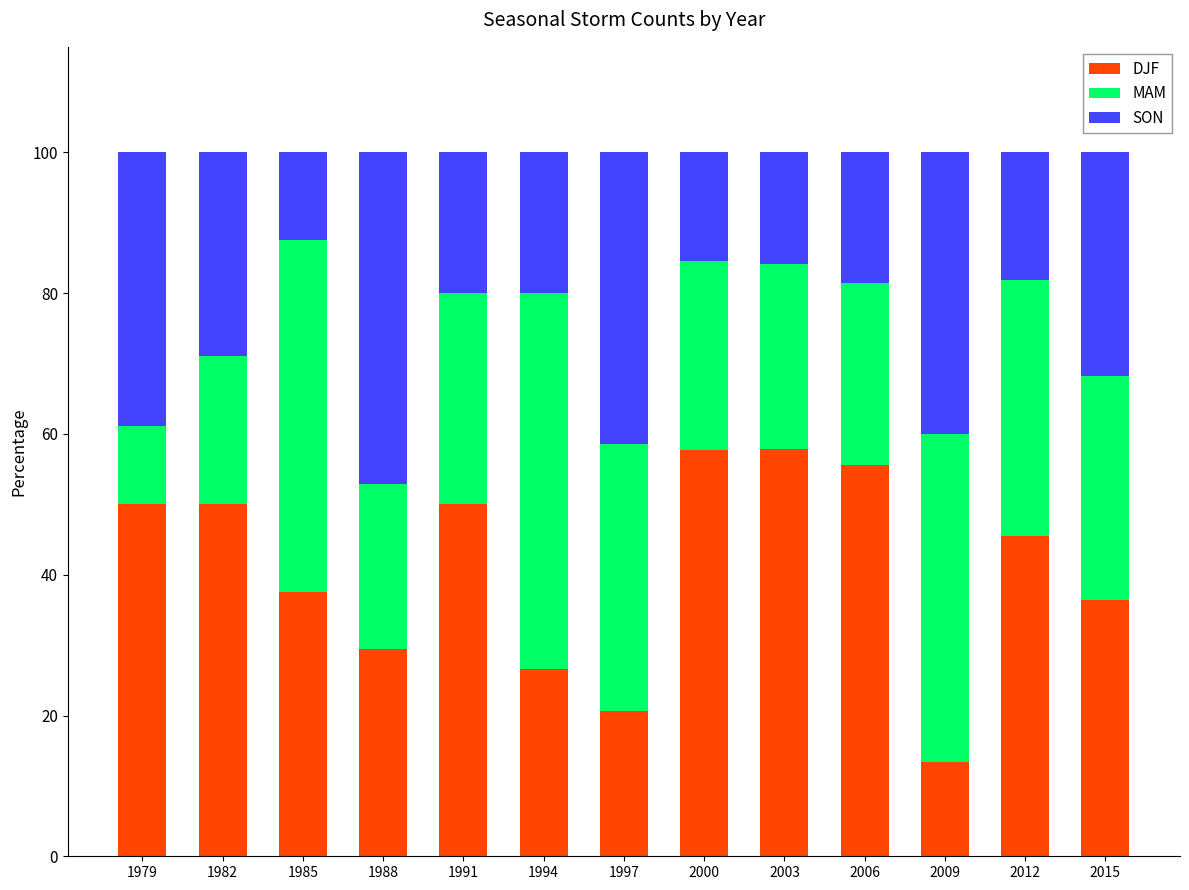

What is the minimum value for DJF?

13.3